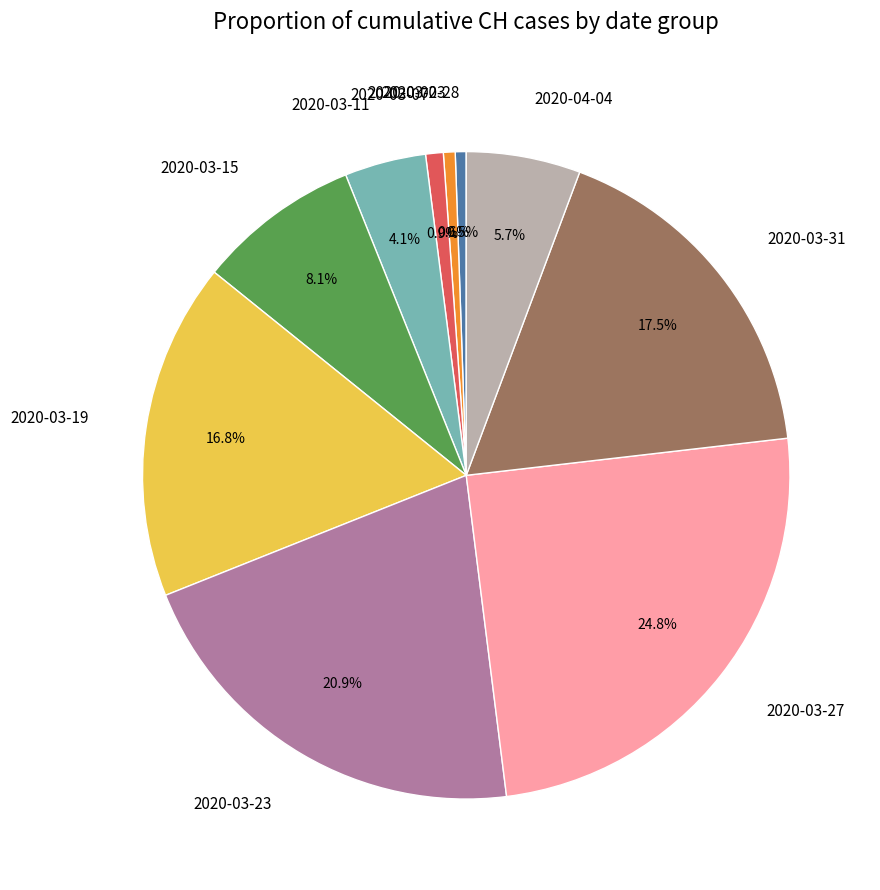

Is there a majority slice in this chart?

No